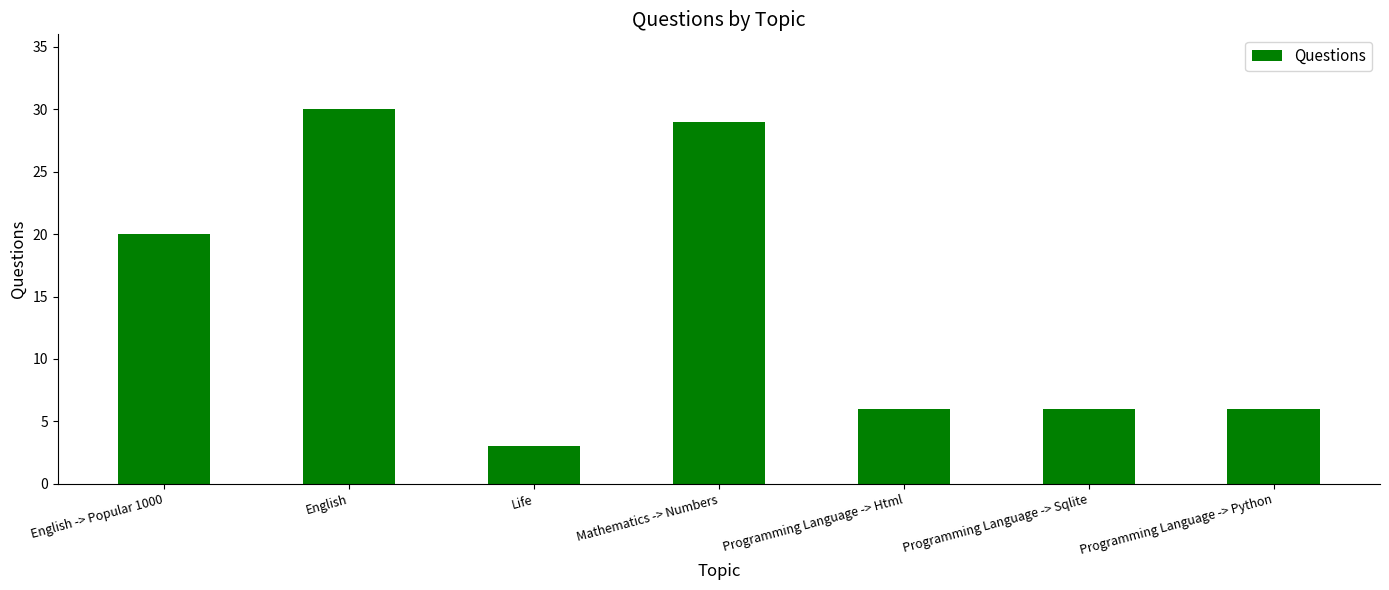

True or false: the data shows 20 at Mathematics -> Numbers.

False